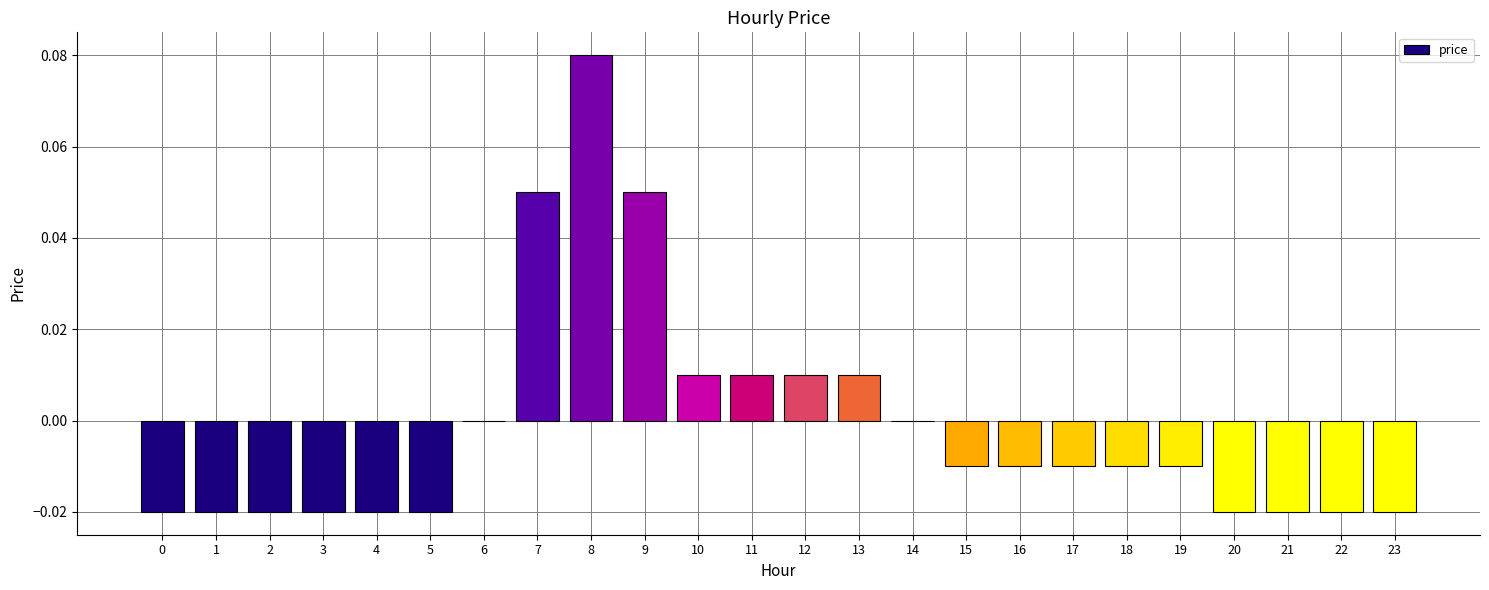

Which label corresponds to the largest value in the chart?

8